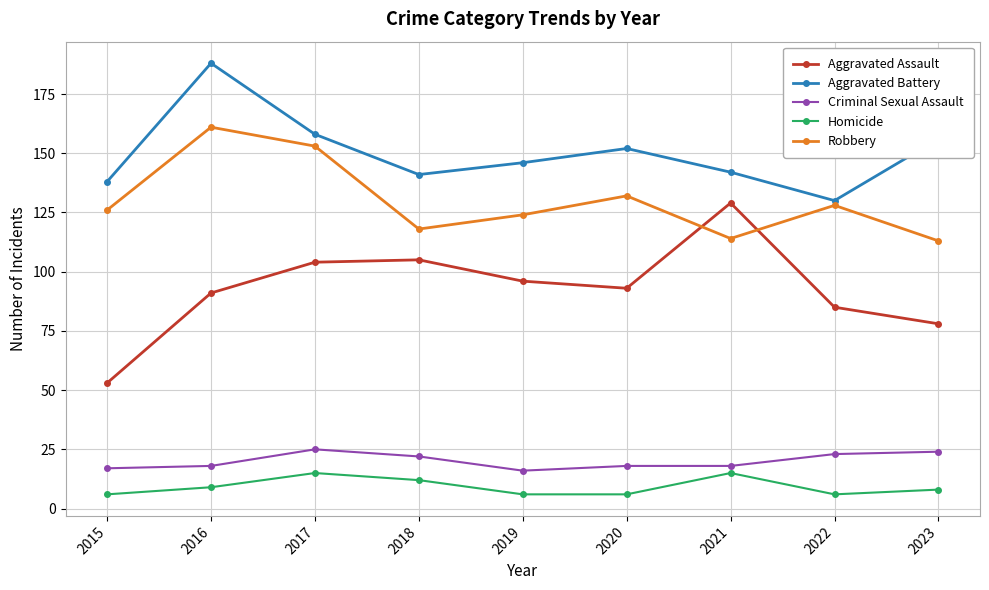

Is the value of Aggravated Assault at 2015 greater than the value of Aggravated Battery at 2017?

No